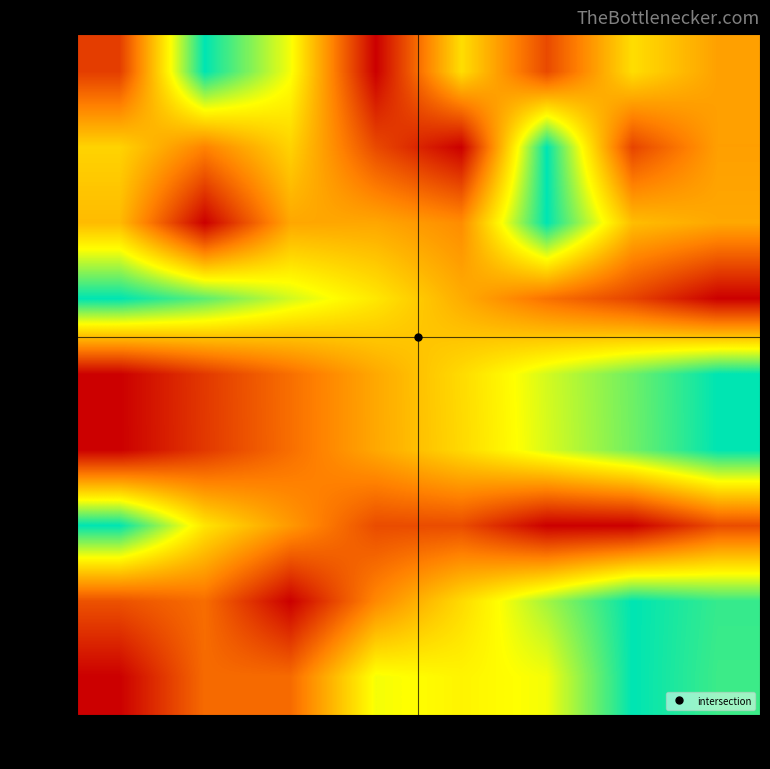

What is the difference between the maximum and minimum values in the row_8 series?

1.0